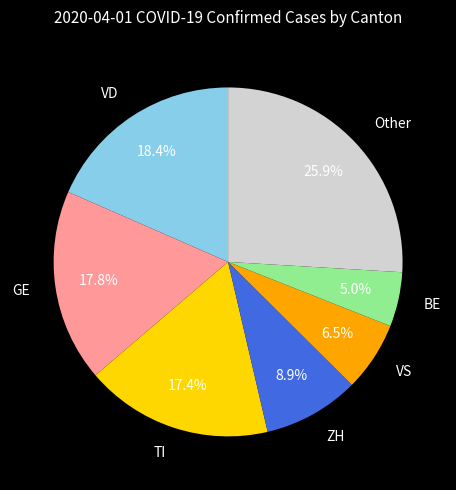

What is the total percentage of Other and TI?

43.3%